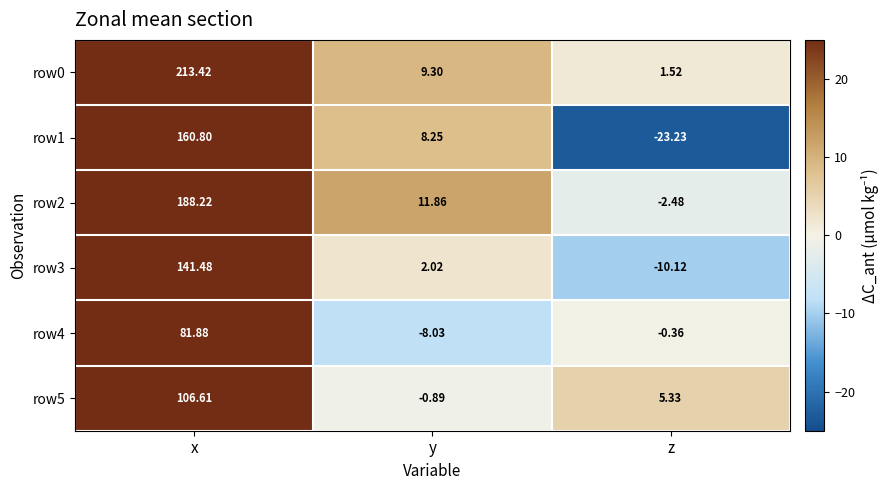

What is the difference between the highest and lowest values at x?

131.5